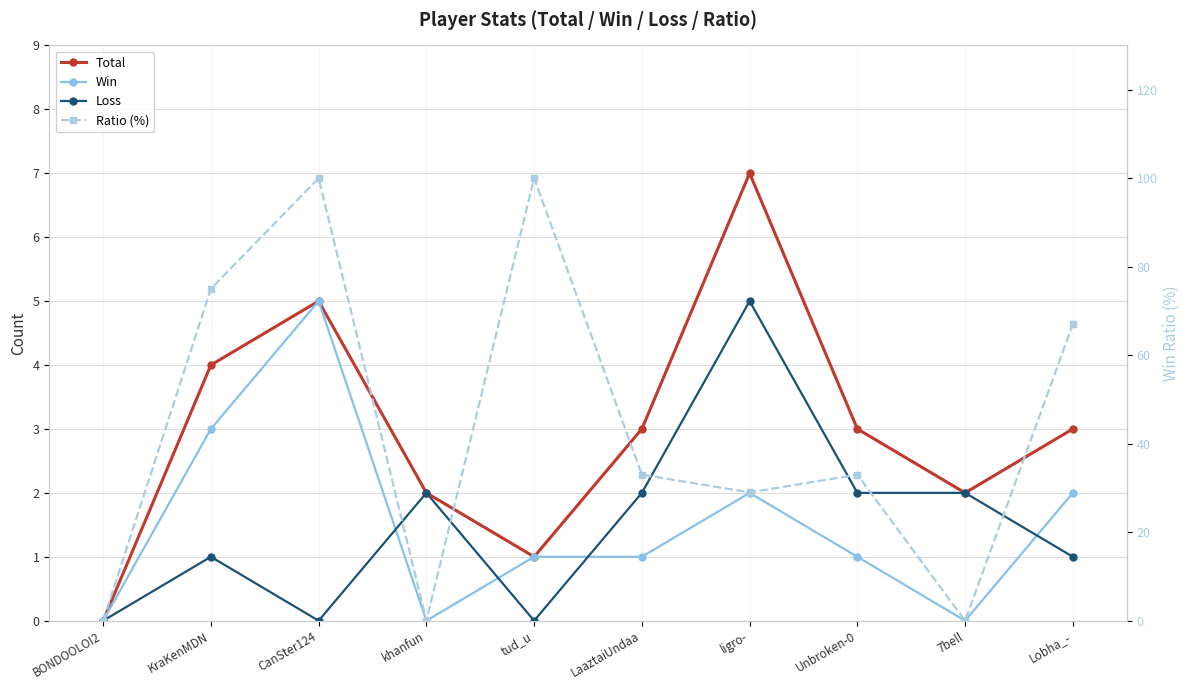

What is the value of the Total point at the 4th from the left?

2